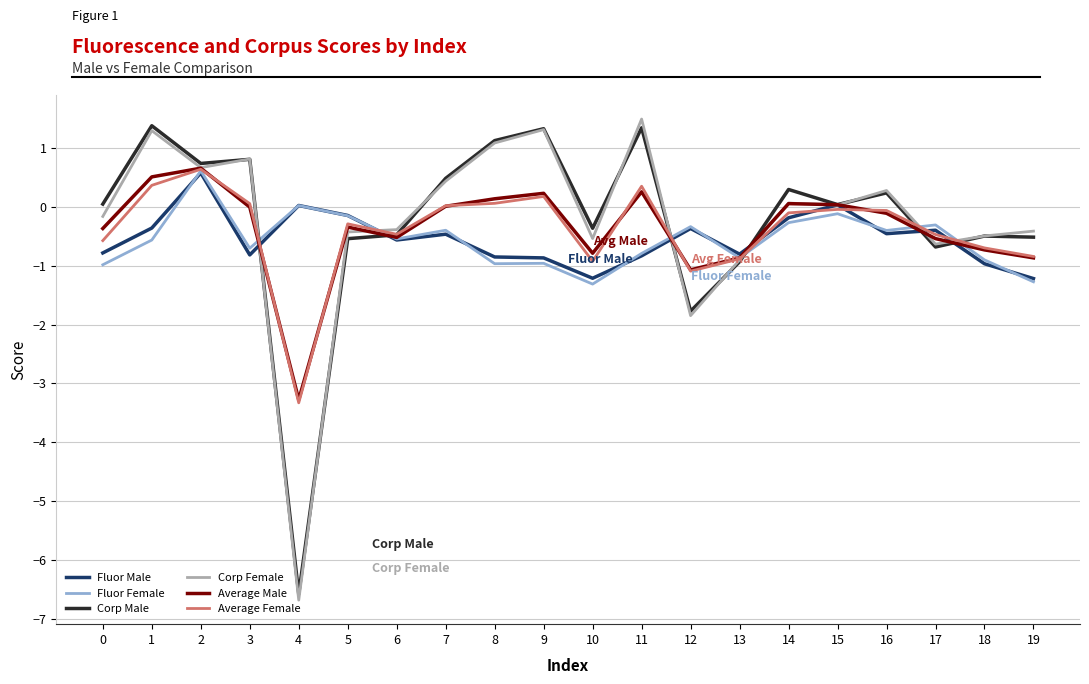

What is the total value across all series at 5?

-1.9